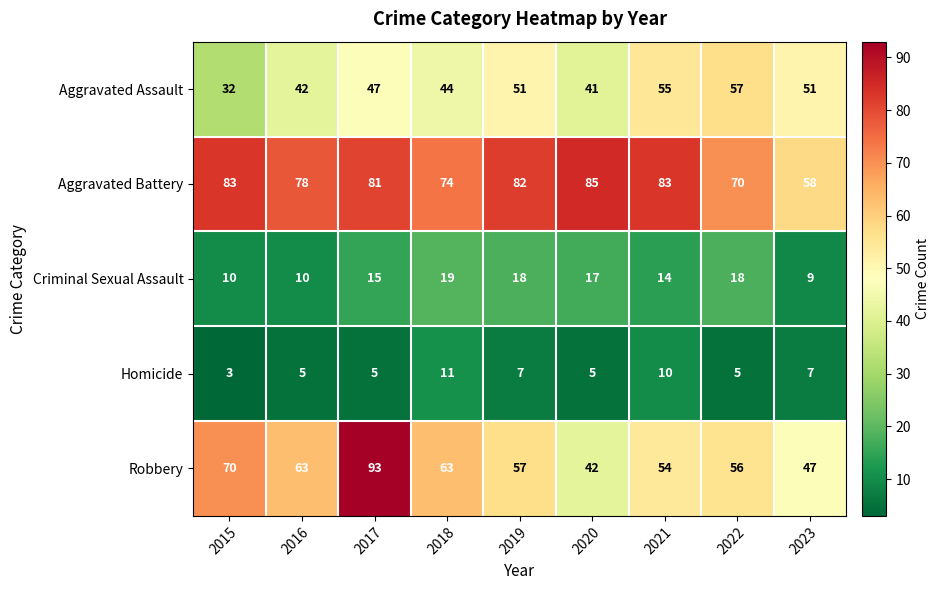

What is the total value across all series at 2022?

206